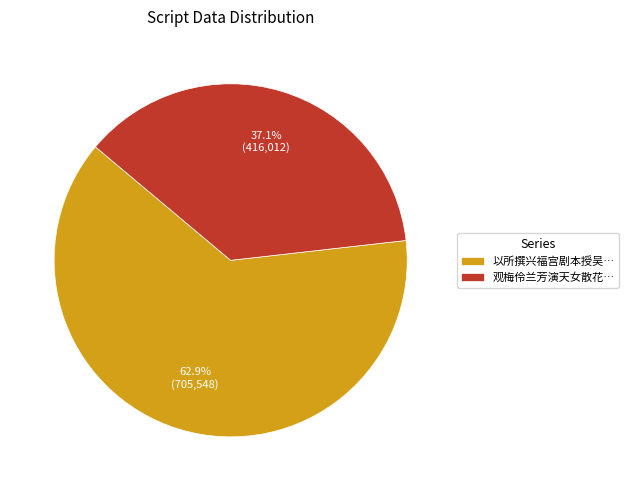

How many slices are in this pie chart?

2